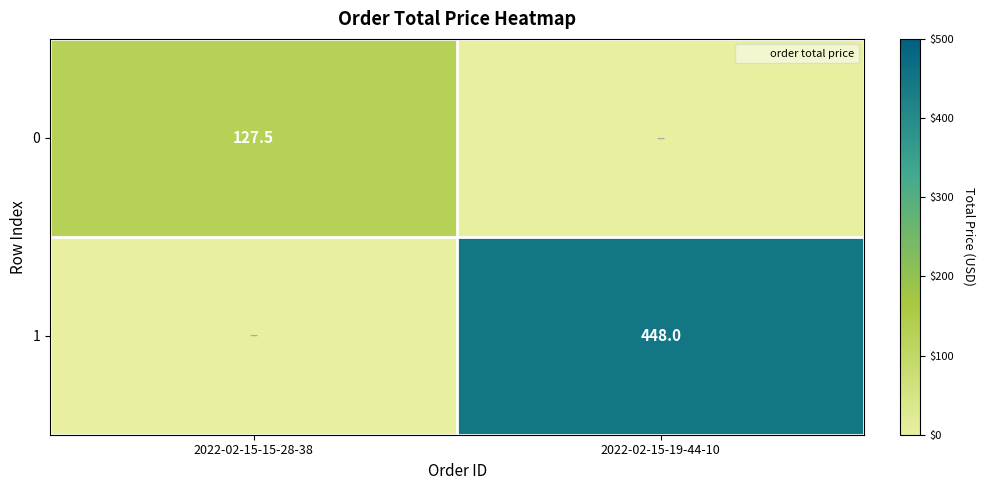

How many distinct data groups are displayed?

2